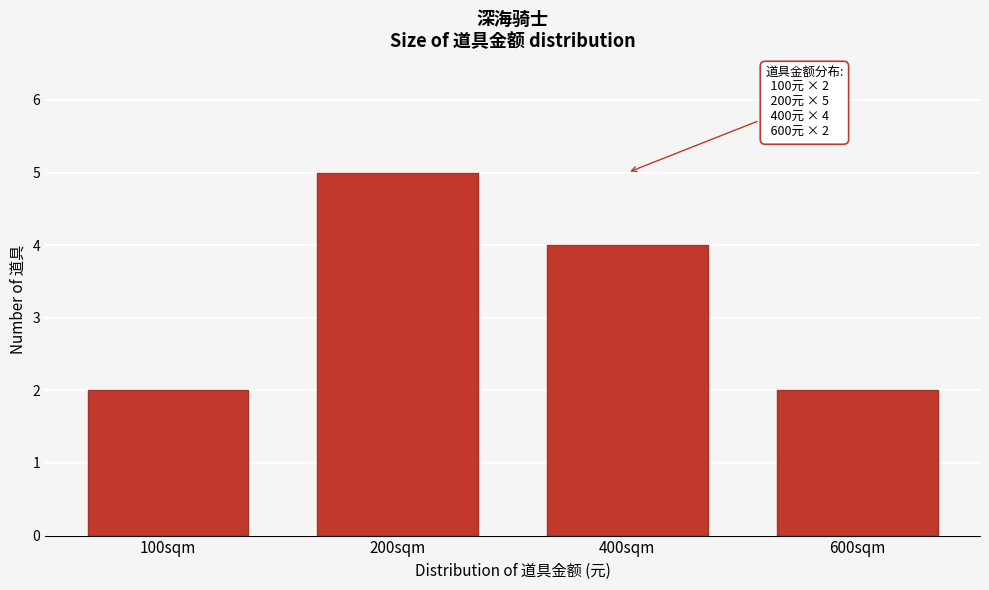

Reading left to right, extract all data points from this chart.

2	5	4	2